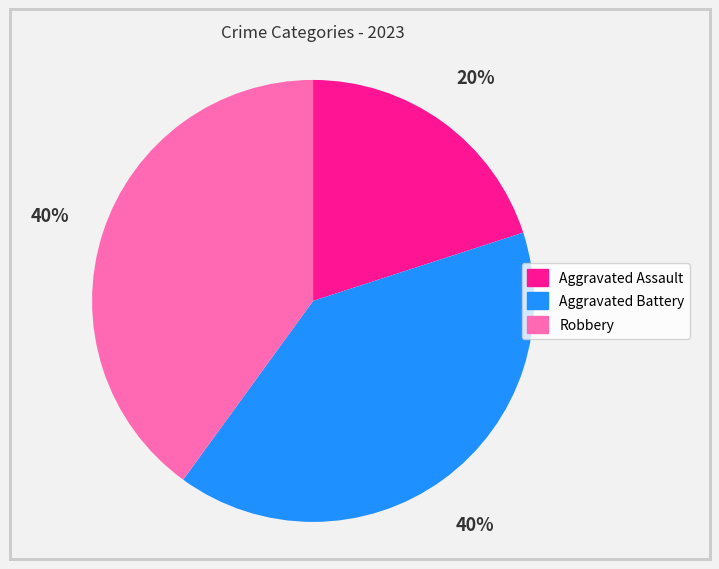

What is the smallest slice in the pie chart?

Aggravated Assault